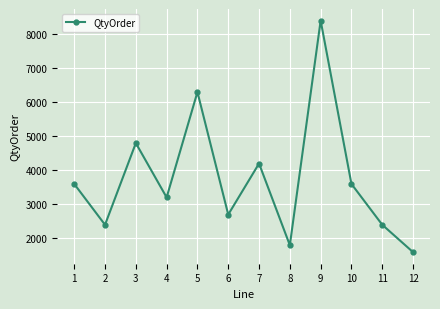

What is the sum of the values at 8 and 4?

5004